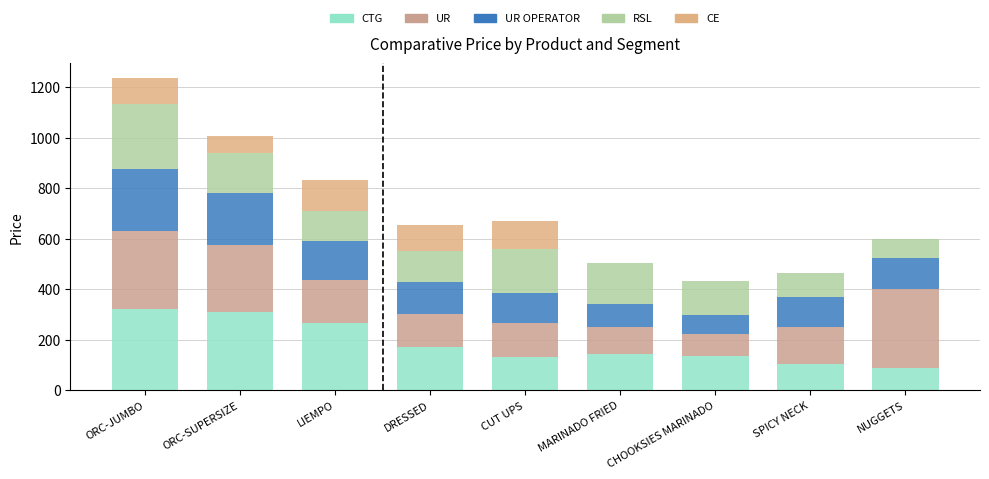

How many categories are shown in the chart?

9